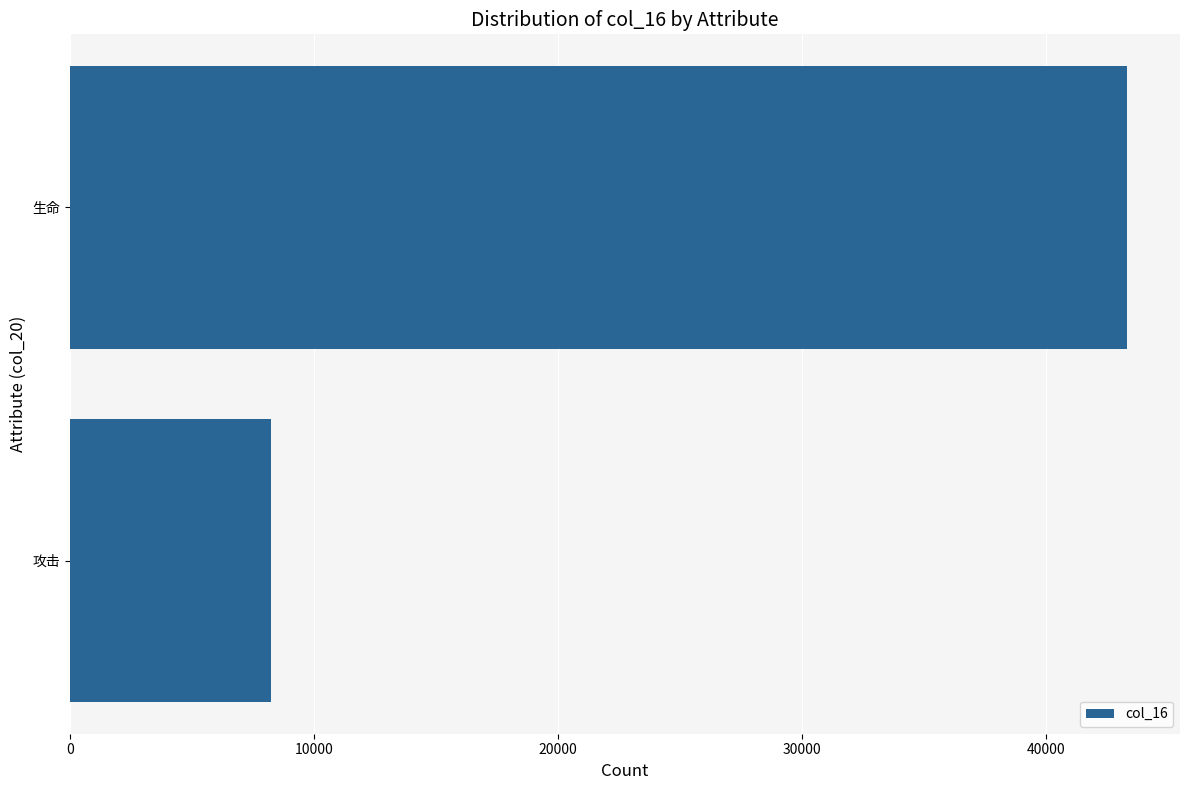

What is the smallest value displayed?

8250